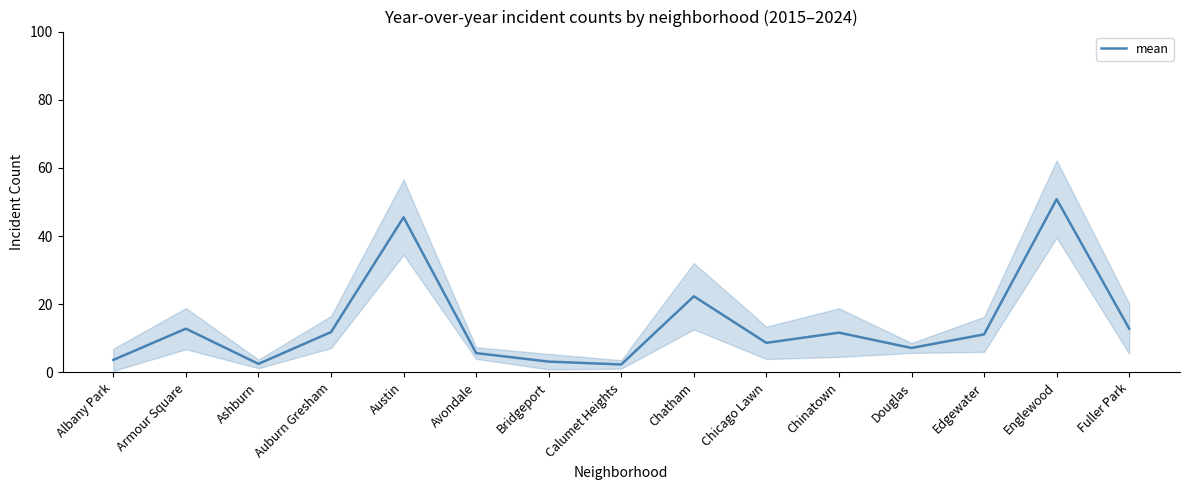

True or false: the data shows 50.8 at Englewood.

True